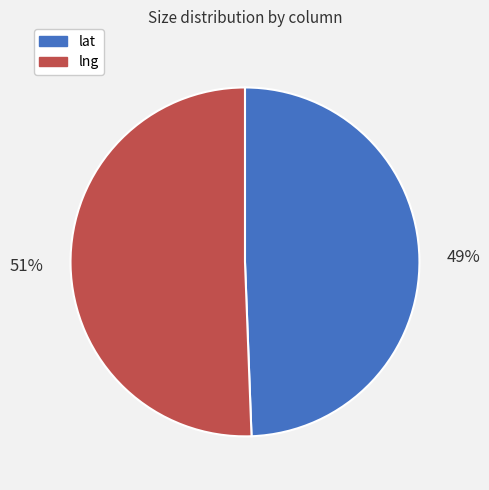

Rank the categories by value from lowest to highest.

lat, lng